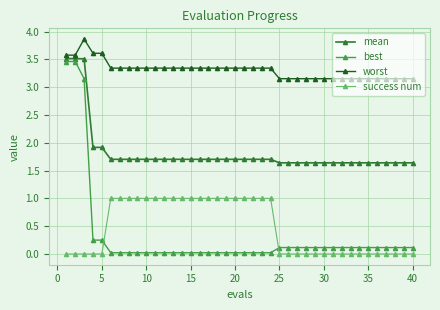

What is the sum of all success num values?

19.0